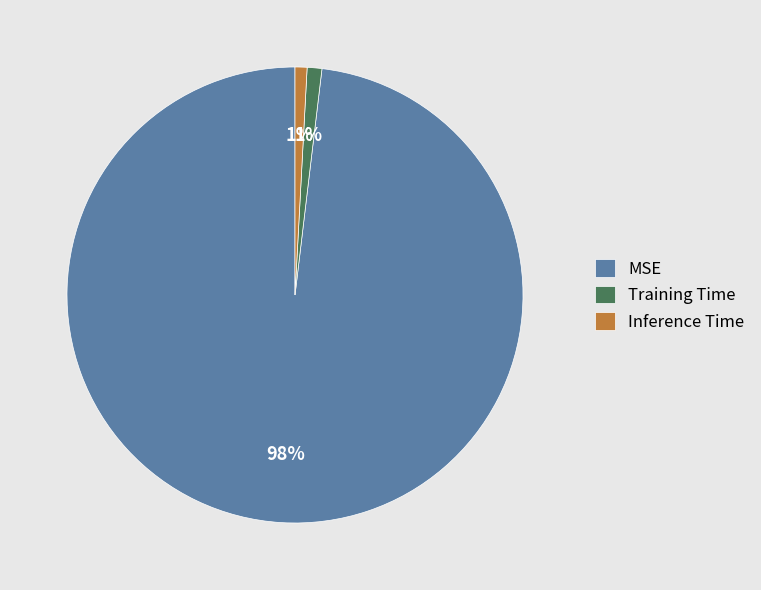

To the nearest percent, what portion does Training Time represent?

1%